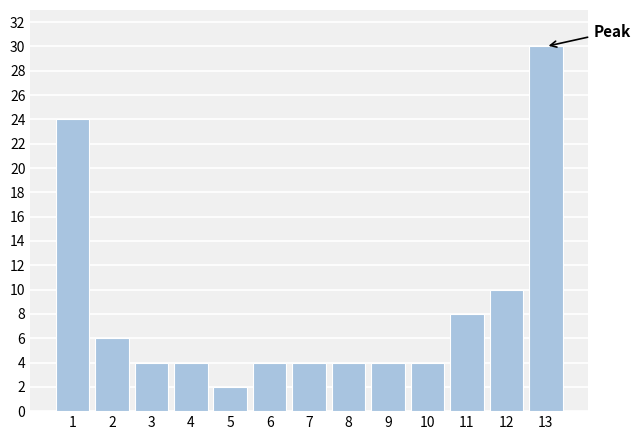

Reading left to right, transcribe all the data shown in this chart.

1=24	2=6	3=4	4=4	5=2	6=4	7=4	8=4	9=4	10=4	11=8	12=10	13=30